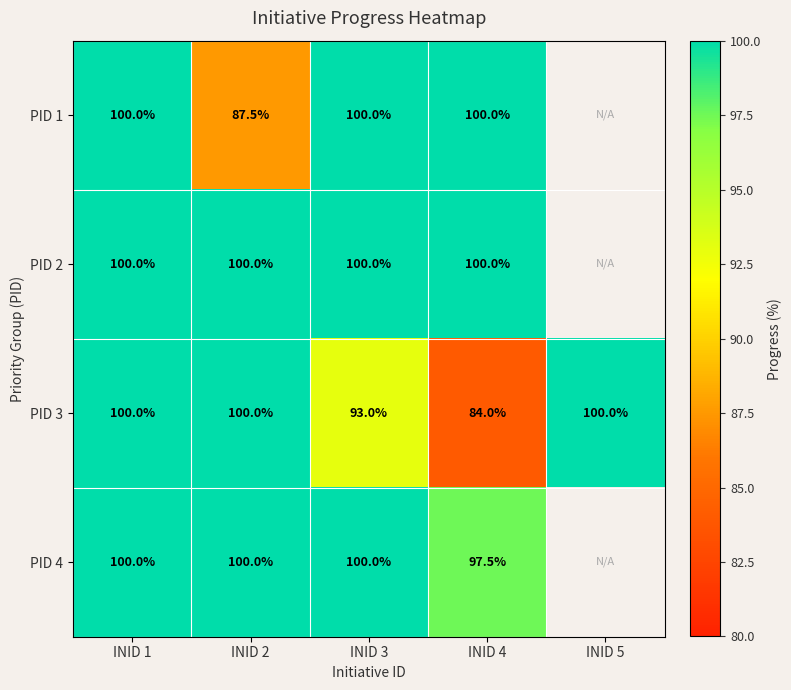

Between INID 1 and INID 2, which is larger?

INID 1